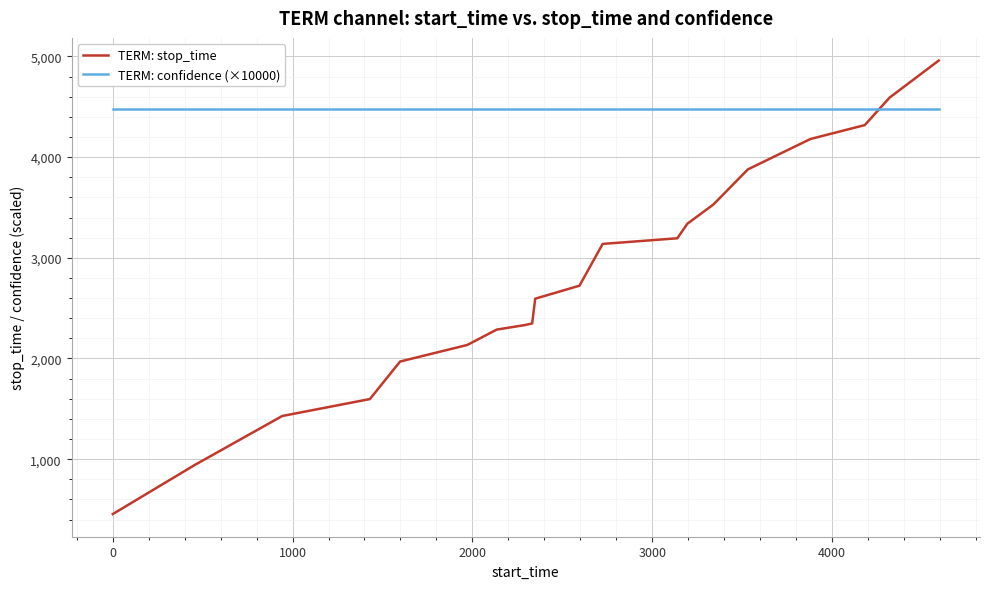

How many intersections are there between TERM: stop_time and TERM: confidence (×10000)?

1